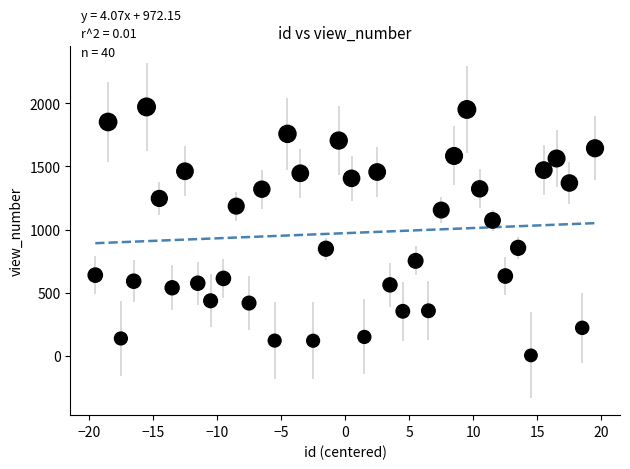

What Y value in the scatter plot is closest to 988?

1073